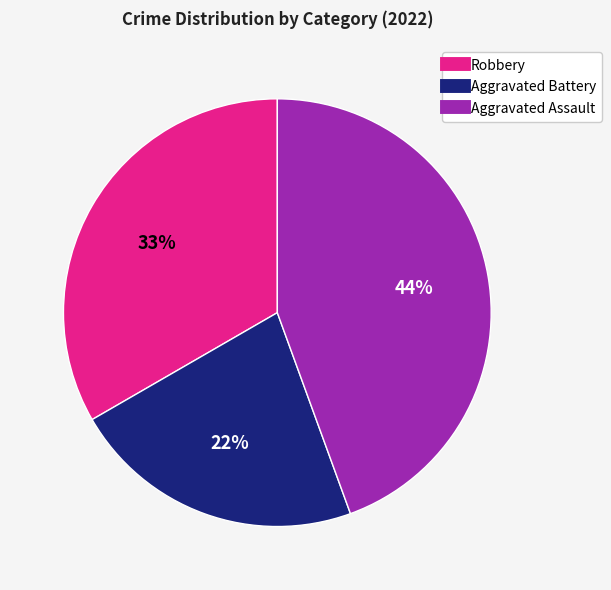

Count the number of slices in the pie.

3